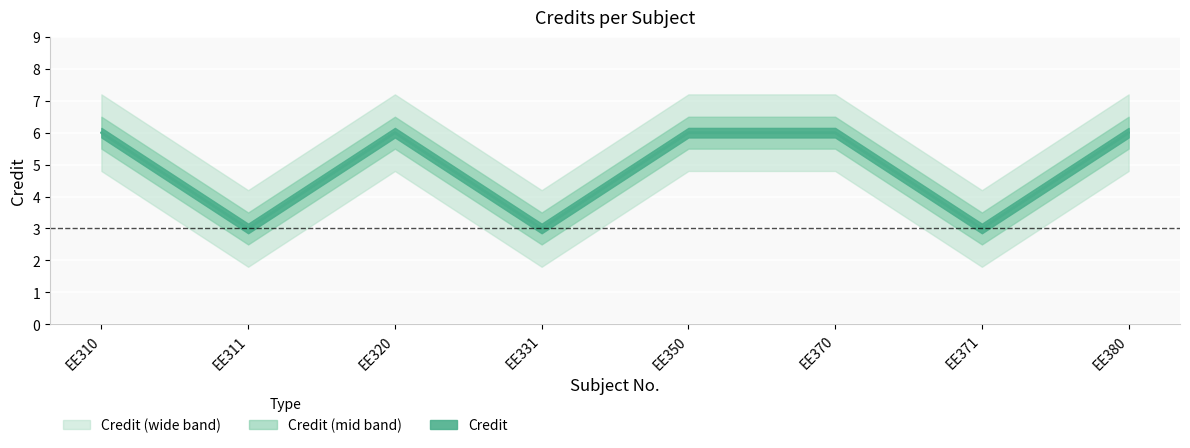

Between EE310 and EE320, which is larger?

EE310